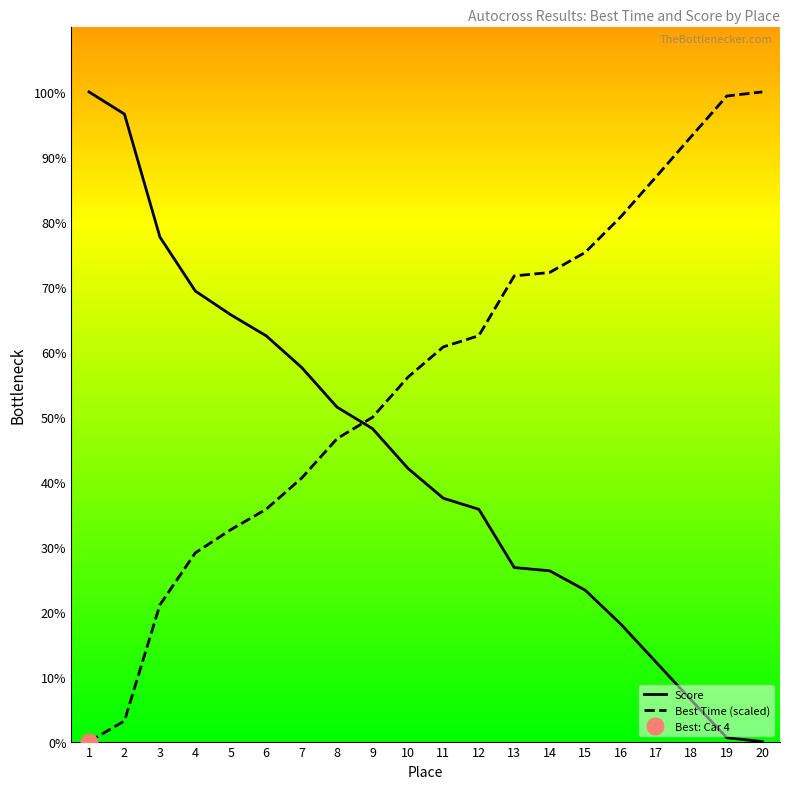

How many categories are shown in the chart?

20